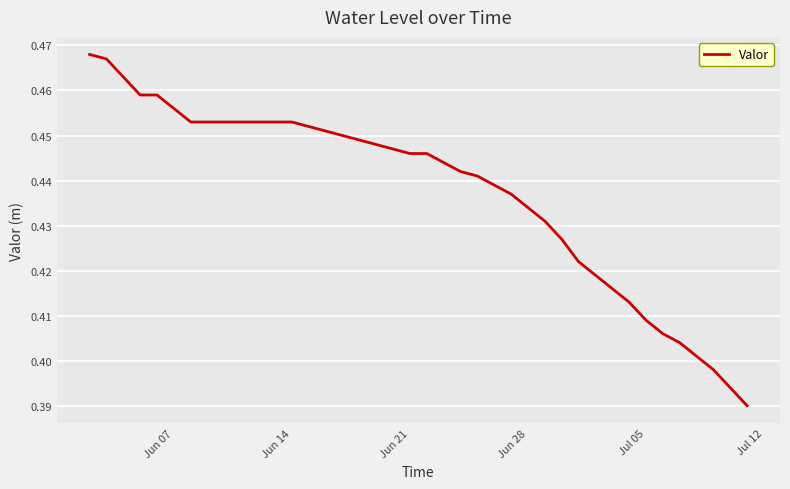

Reading left to right, list all the values displayed in this chart.

0.5	0.5	0.5	0.5	0.5	0.5	0.5	0.5	0.5	0.5	0.5	0.5	0.5	0.5	0.5	0.4	0.4	0.4	0.4	0.4	0.4	0.4	0.4	0.4	0.4	0.4	0.4	0.4	0.4	0.4	0.4	0.4	0.4	0.4	0.4	0.4	0.4	0.4	0.4